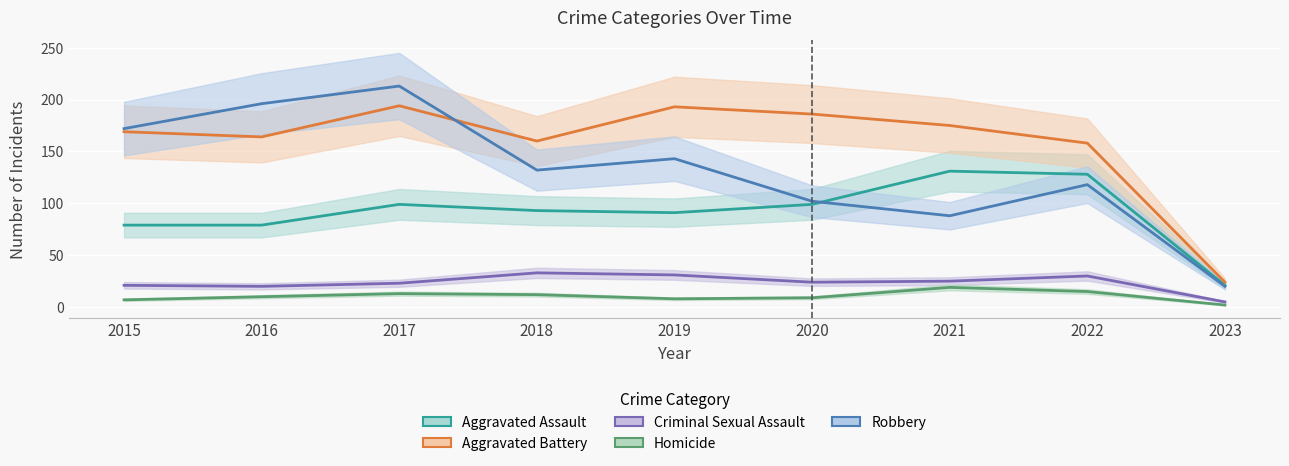

Is this an area chart (filled region under the line)?

No